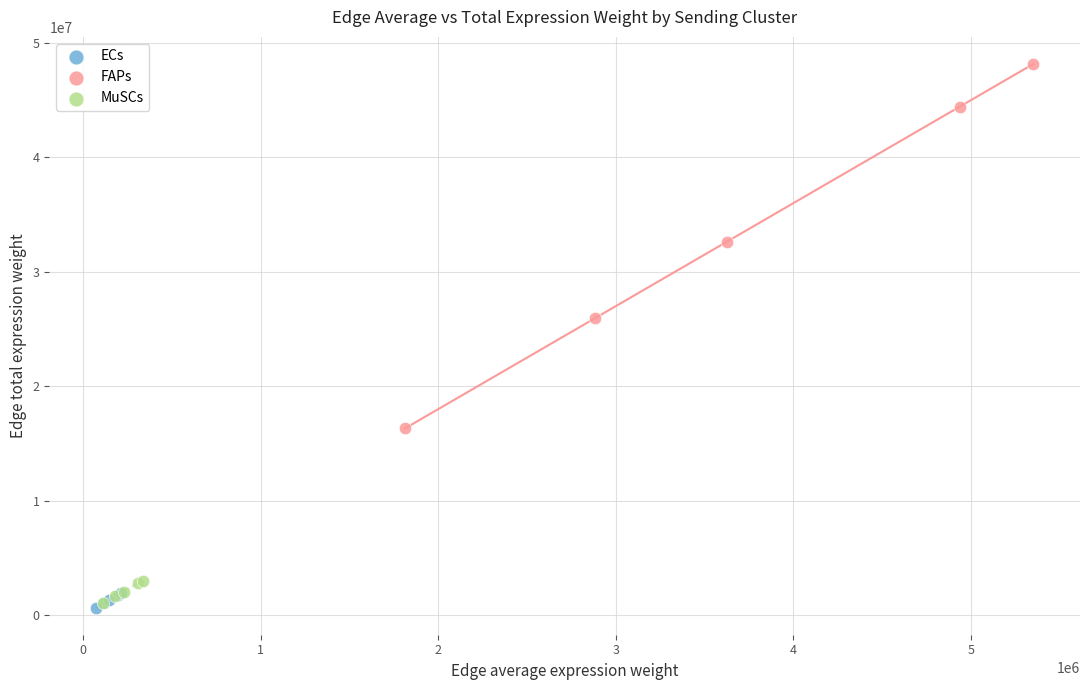

Which series contains the highest Y value?

FAPs